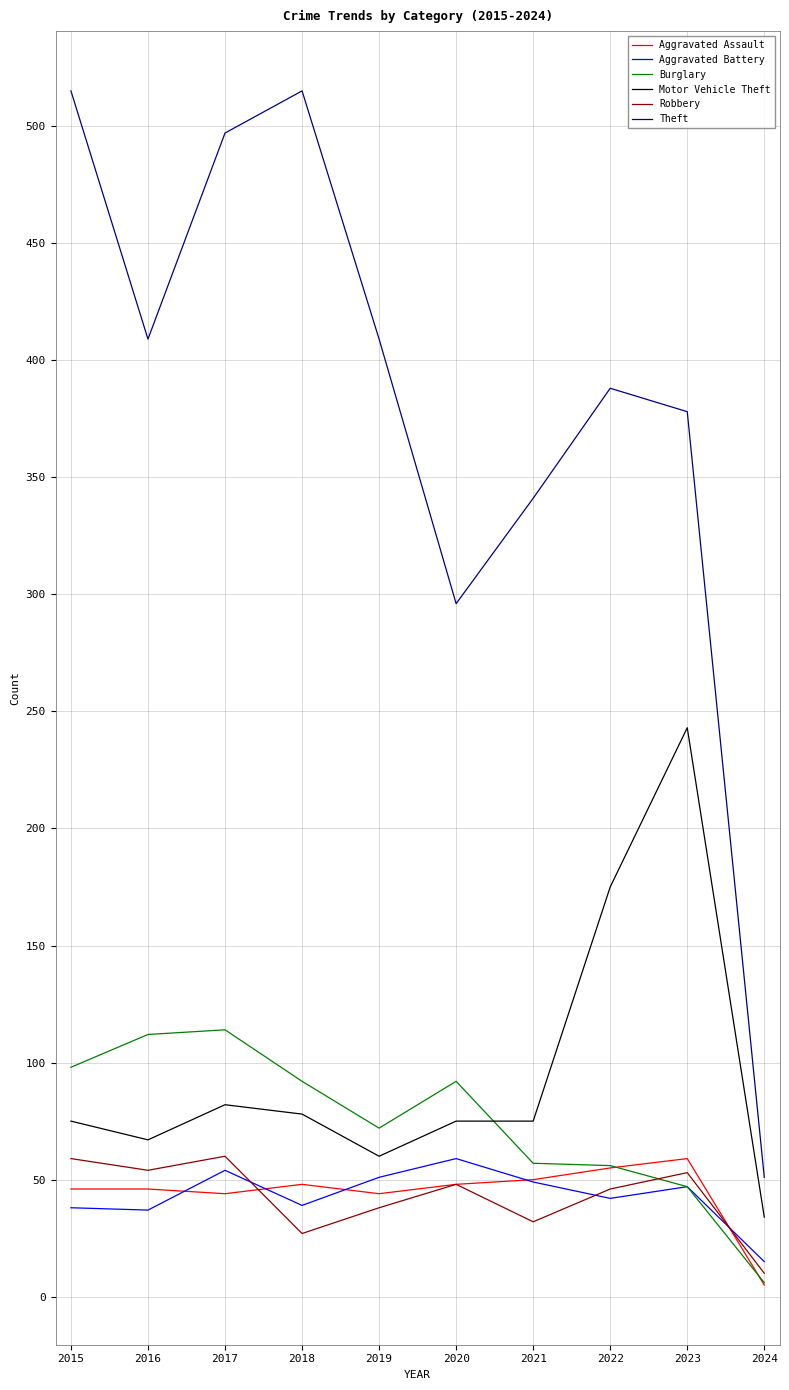

What is the difference between the Burglary values at 2022 and 2016?

56